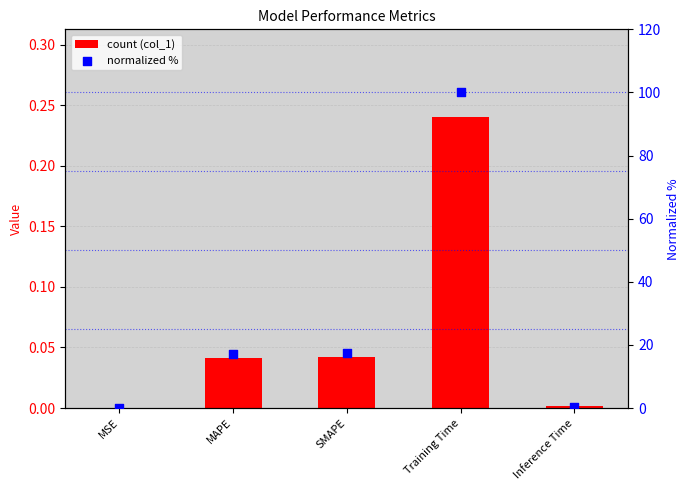

Which series has the largest Y range (max minus min)?

normalized %